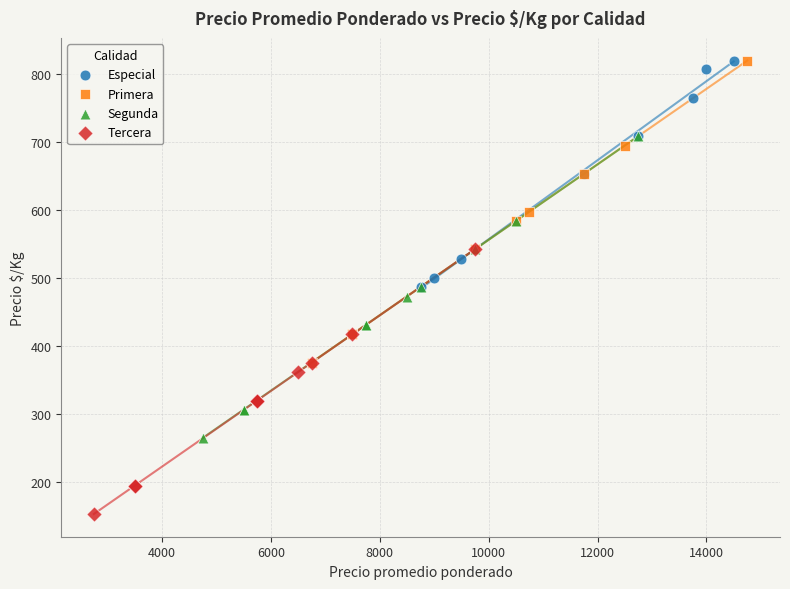

Which series contains the lowest Y value?

Tercera